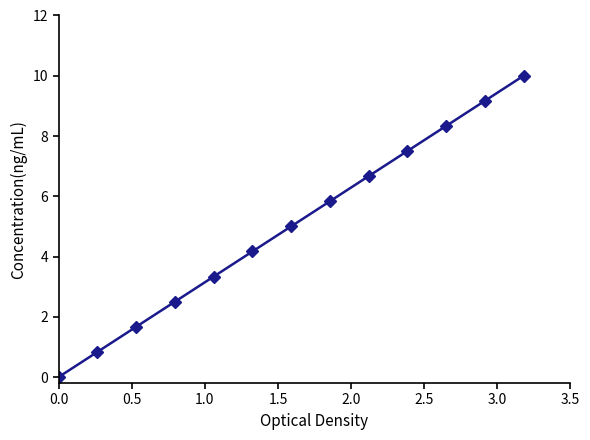

Reading left to right, extract all data points from this chart.

0.0	0.8	1.7	2.5	3.3	4.2	5.0	5.8	6.7	7.5	8.3	9.2	10.0